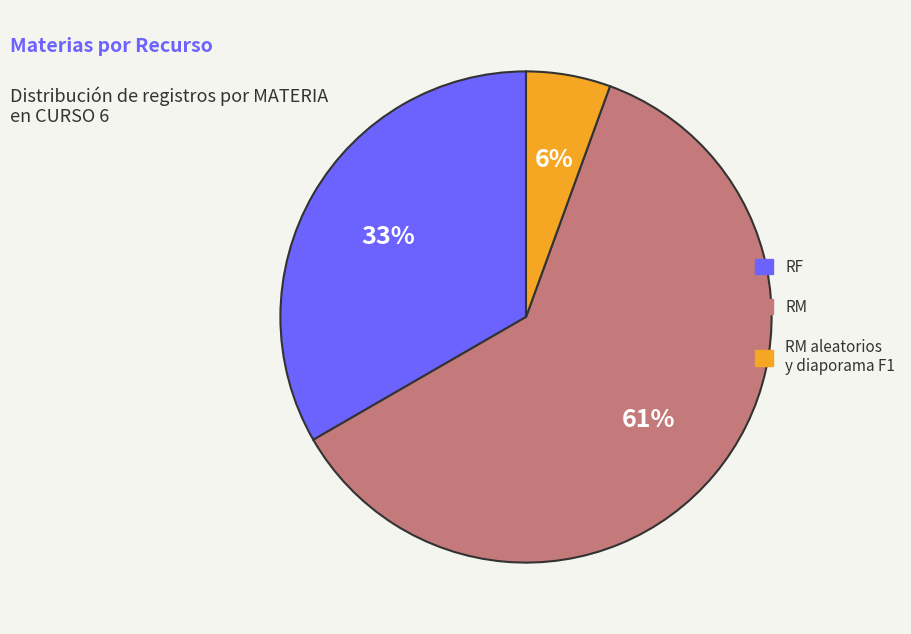

How many slices are in this pie chart?

3